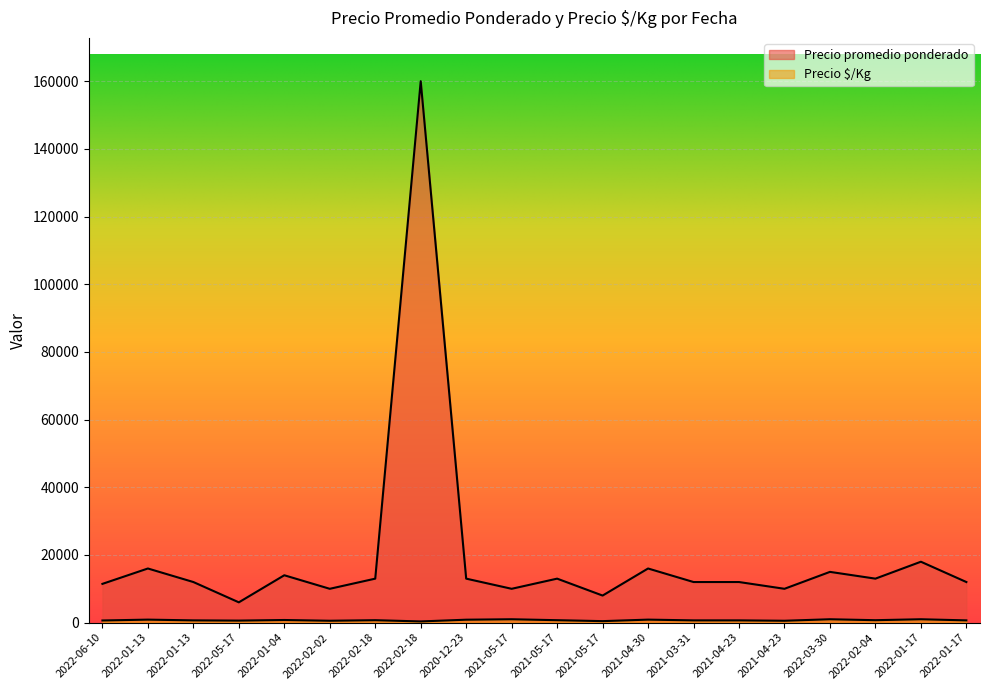

Does the chart display data point markers on the line(s)?

No